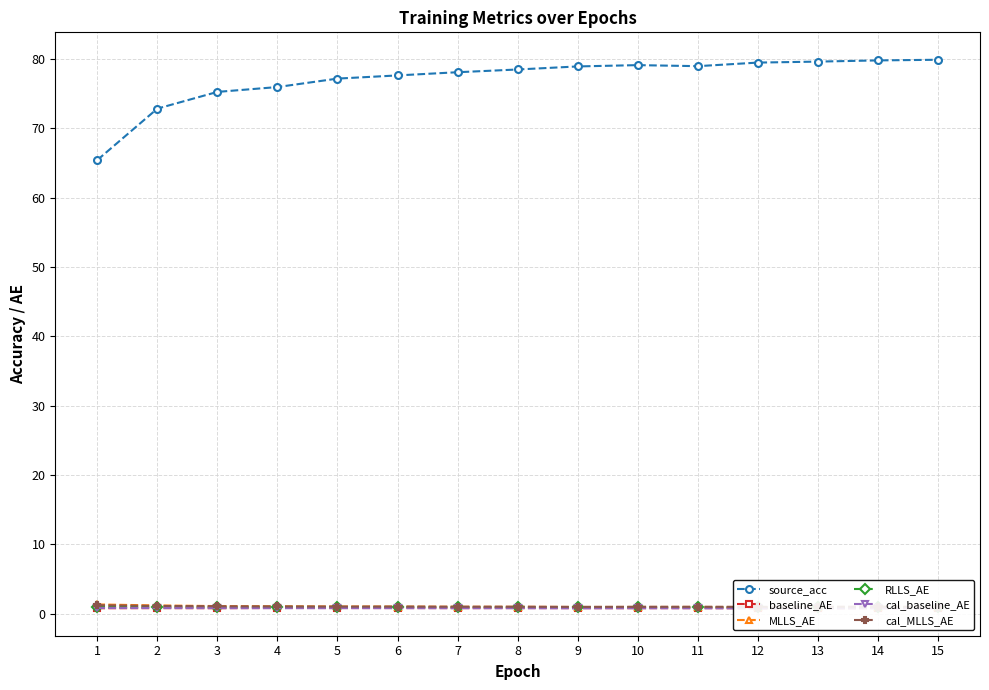

True or false: source_acc has more than 0 points higher than both neighbors.

True